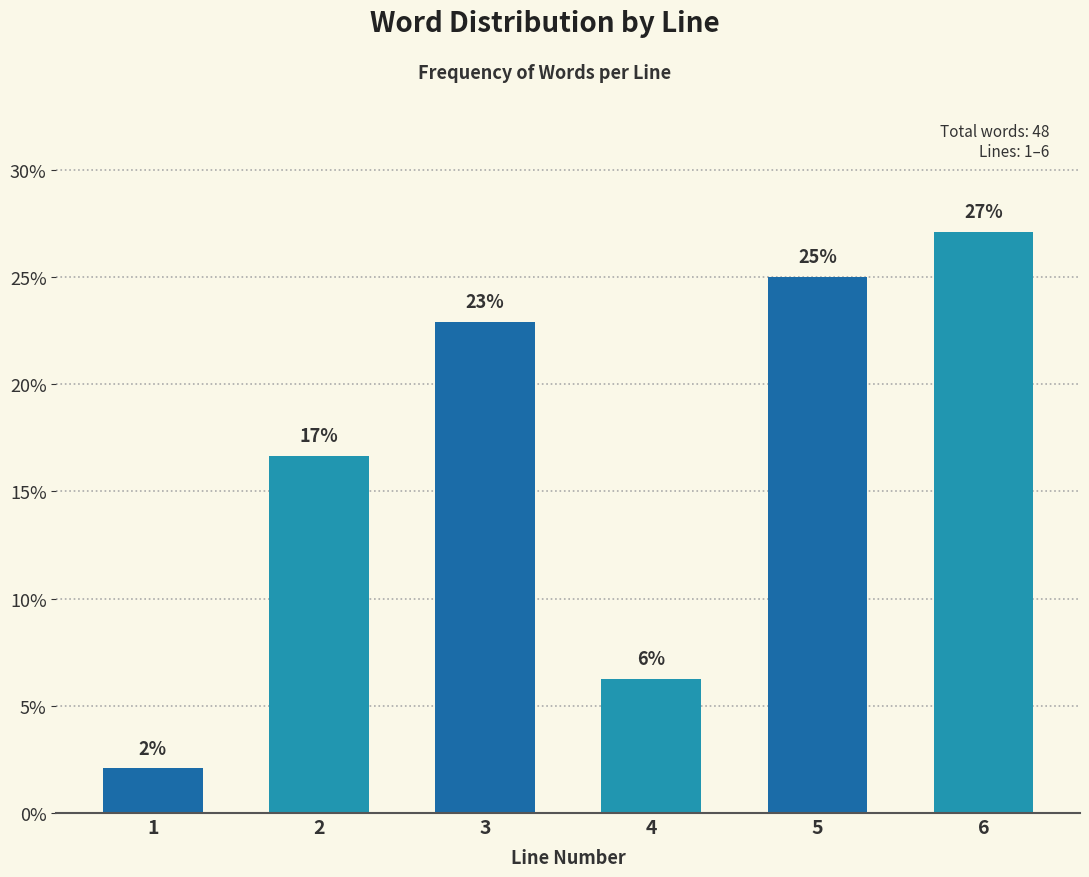

Read the value at 5.

25.0